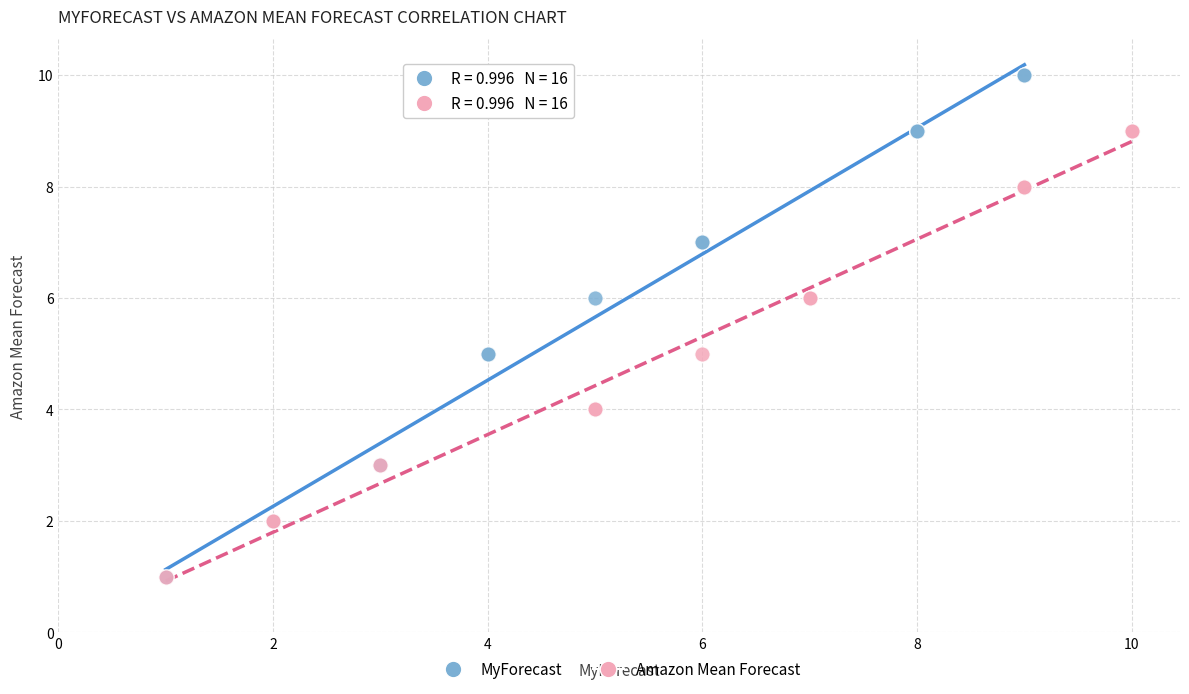

Which series contains the highest Y value?

MyForecast